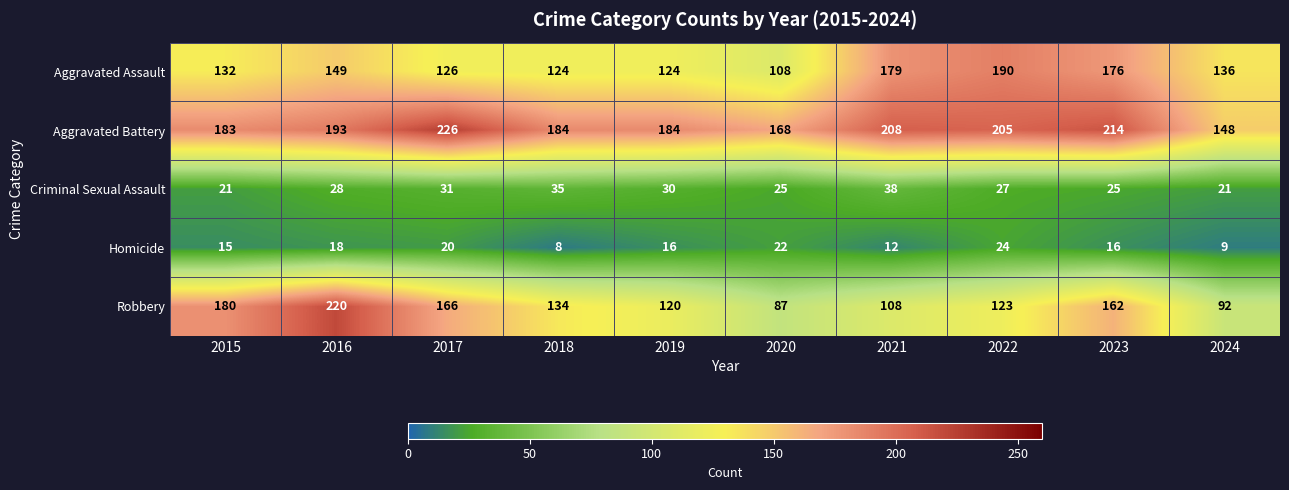

True or false: Homicide has a value of 9 at 2016.

False